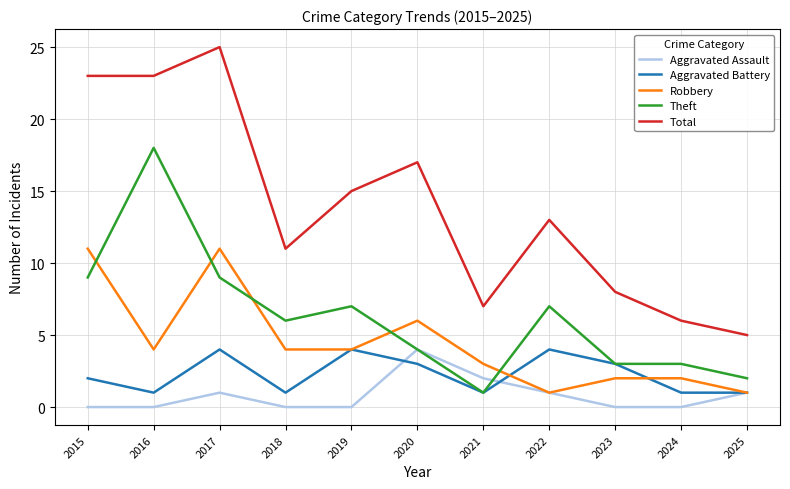

How many lines are shown in the chart?

5